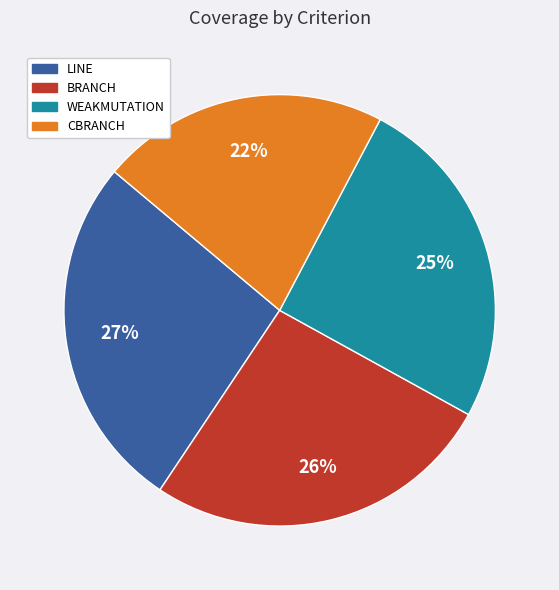

Is there any slice that represents more than half of the pie?

No